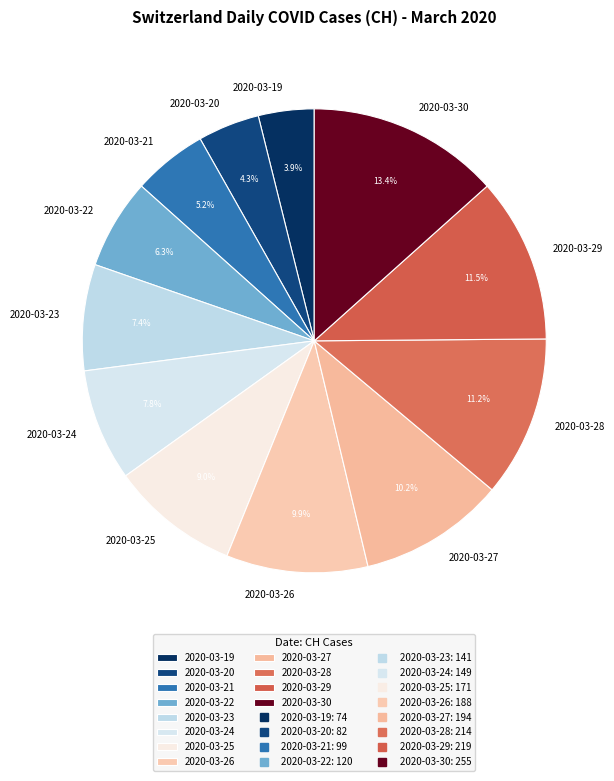

How many slices are in this pie chart?

12